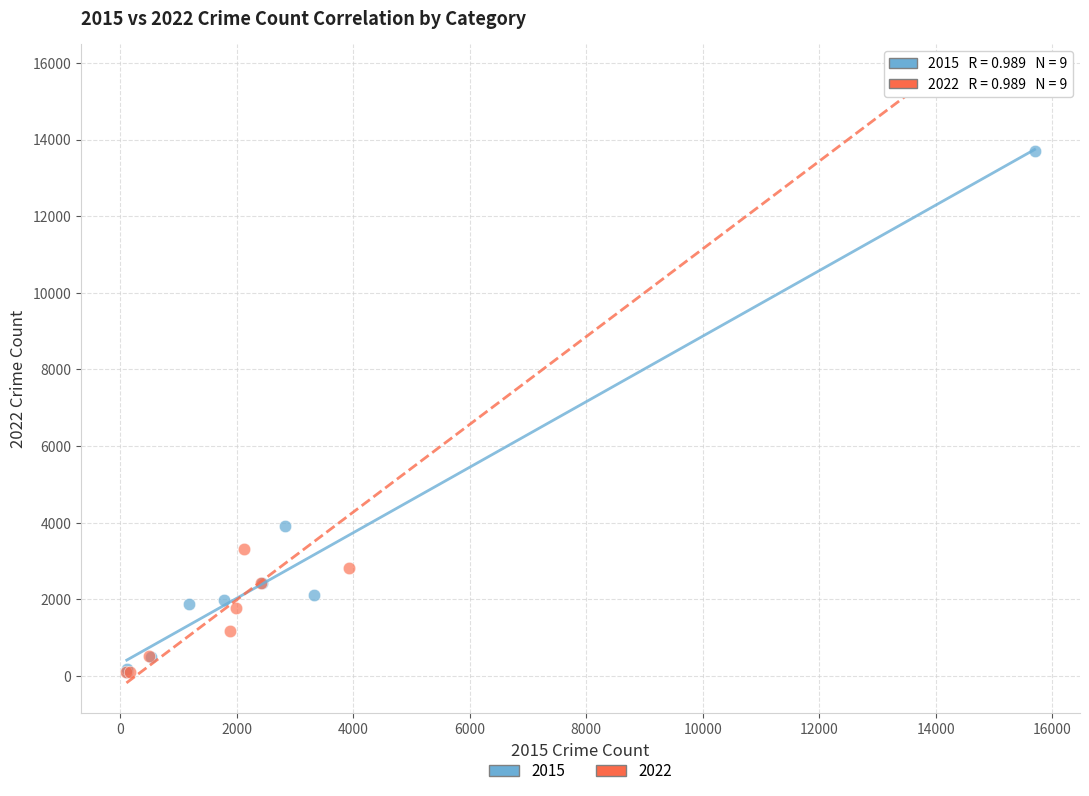

What are all the series names shown in the legend?

2015, 2022